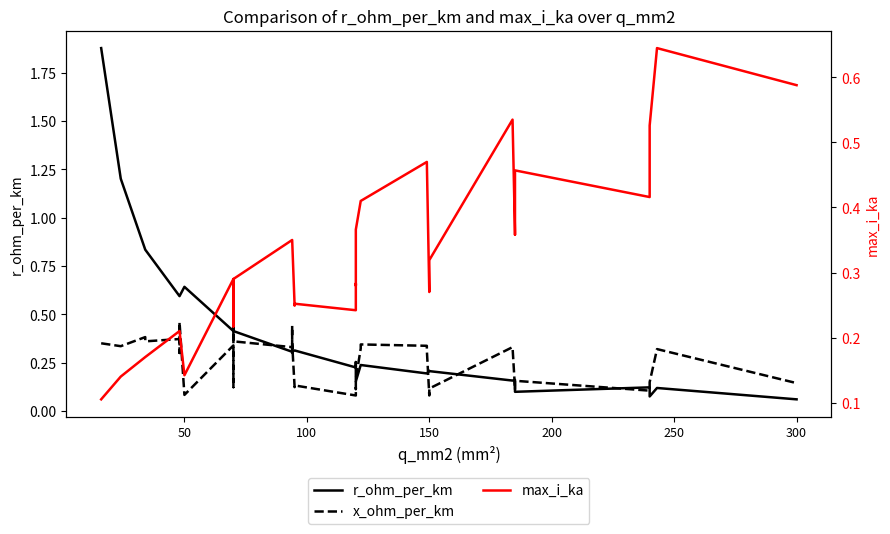

What is the maximum value shown in the chart?

1.9